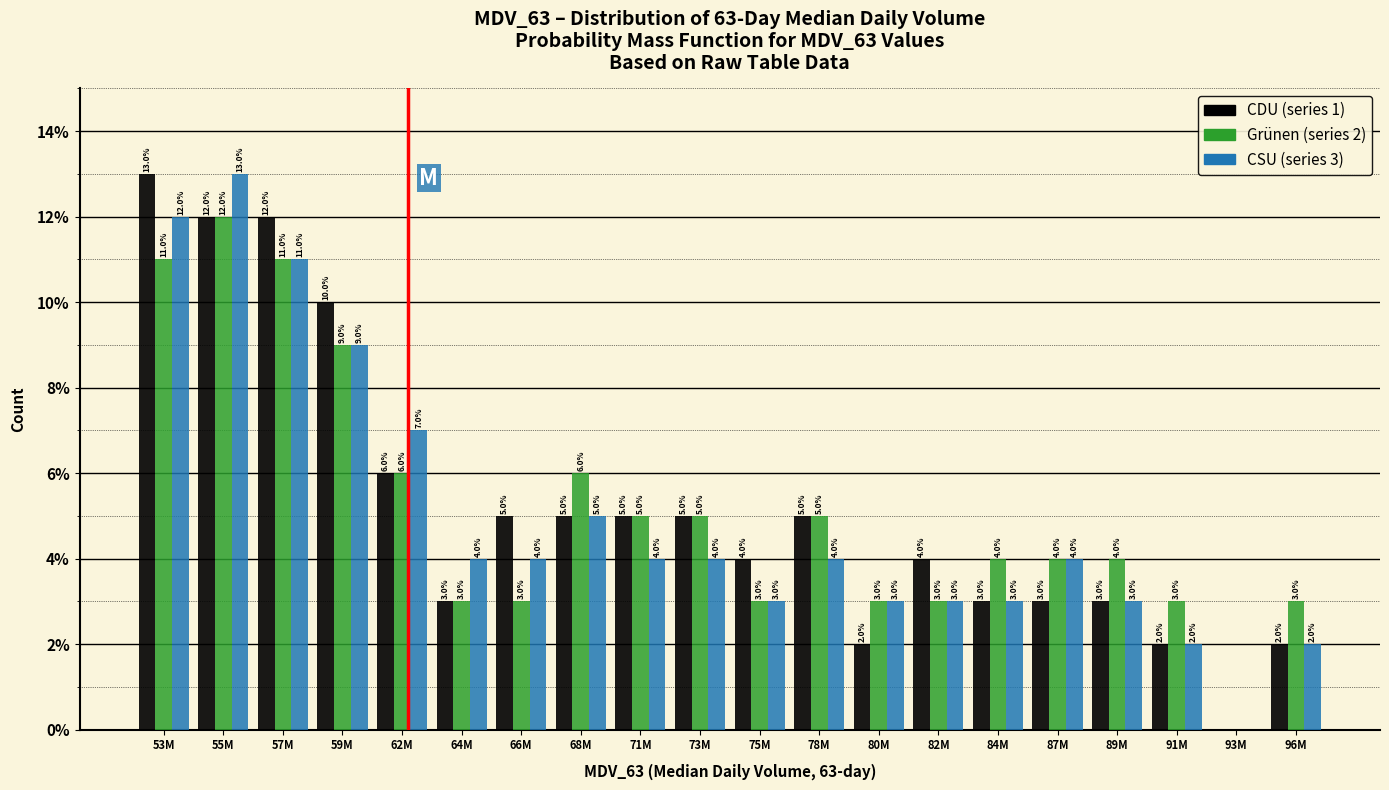

Reading left to right, what are all the values shown in this chart?

CDU: 53M=13	55M=12	57M=12	59M=10	62M=6	64M=3	66M=5	68M=5	71M=5	73M=5	75M=4	78M=5	80M=2	82M=4	84M=3	87M=3	89M=3	91M=2	93M=0	96M=2
Grünen: 53M=11	55M=12	57M=11	59M=9	62M=6	64M=3	66M=3	68M=6	71M=5	73M=5	75M=3	78M=5	80M=3	82M=3	84M=4	87M=4	89M=4	91M=3	93M=0	96M=3
CSU: 53M=12	55M=13	57M=11	59M=9	62M=7	64M=4	66M=4	68M=5	71M=4	73M=4	75M=3	78M=4	80M=3	82M=3	84M=3	87M=4	89M=3	91M=2	93M=0	96M=2